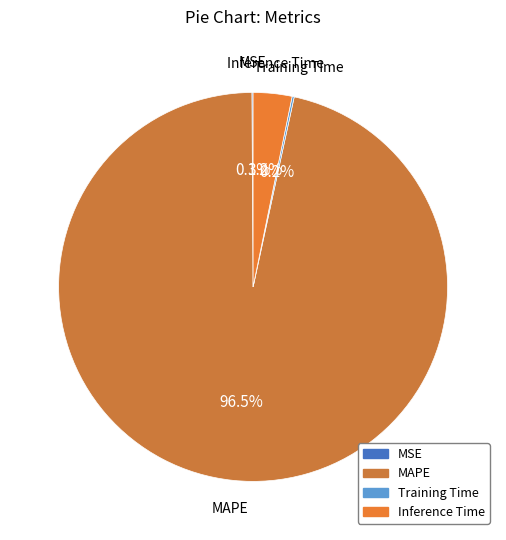

Which category has the biggest portion of the pie?

MAPE